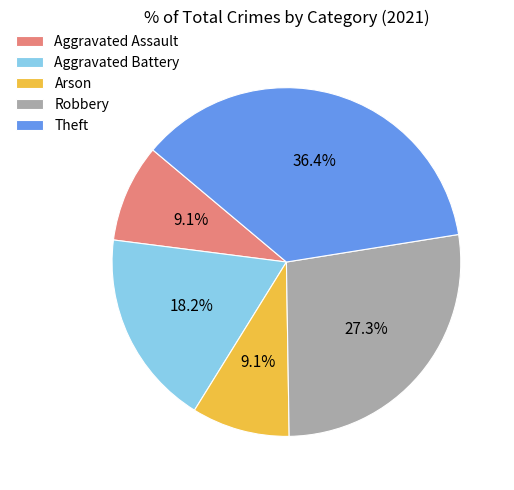

Count the number of slices in the pie.

5